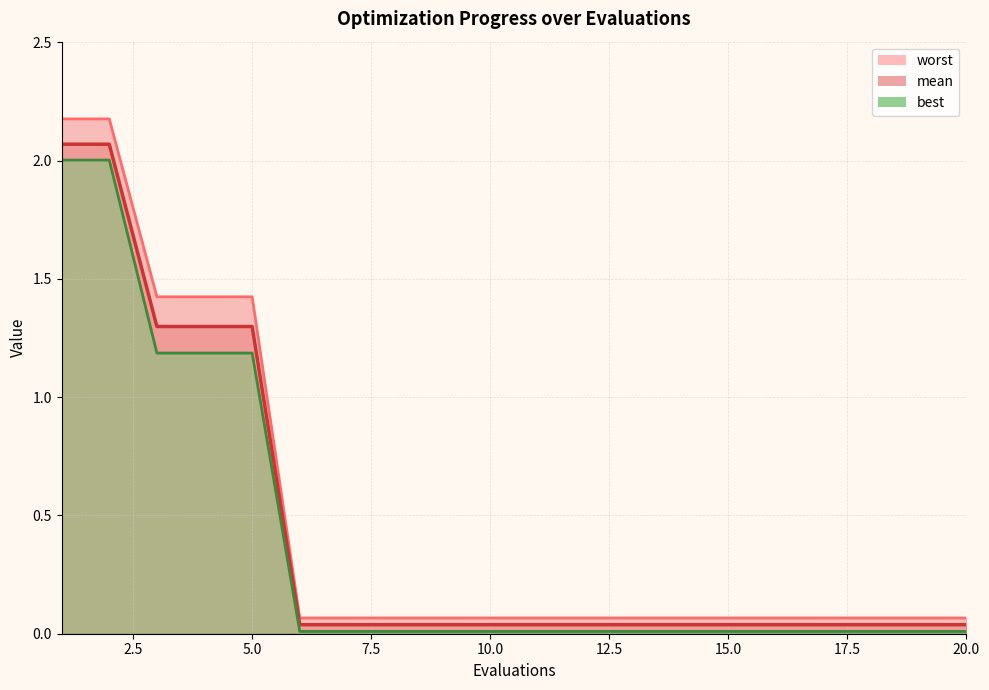

Reading right to left, transcribe all the data shown in this chart.

mean: 0.0	0.0	0.0	0.0	0.0	0.0	0.0	0.0	0.0	0.0	0.0	0.0	0.0	0.0	0.0	1.3	1.3	1.3	2.1	2.1
best: 0.0	0.0	0.0	0.0	0.0	0.0	0.0	0.0	0.0	0.0	0.0	0.0	0.0	0.0	0.0	1.2	1.2	1.2	2.0	2.0
worst: 0.1	0.1	0.1	0.1	0.1	0.1	0.1	0.1	0.1	0.1	0.1	0.1	0.1	0.1	0.1	1.4	1.4	1.4	2.2	2.2